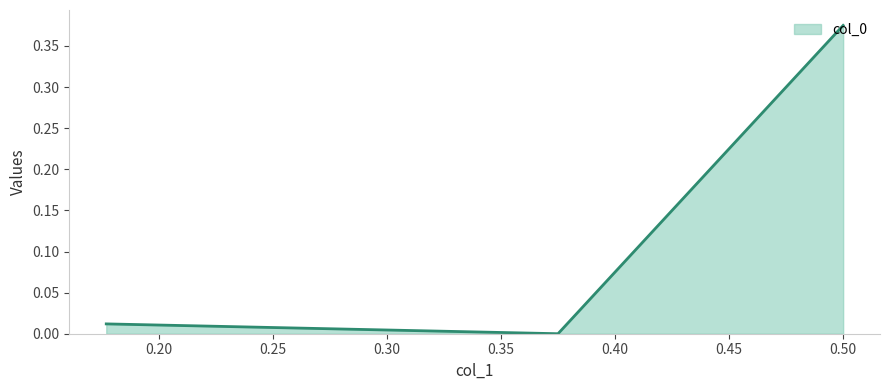

List the labels in order of value, largest first.

0.5, 0.1769464105156724, 0.375